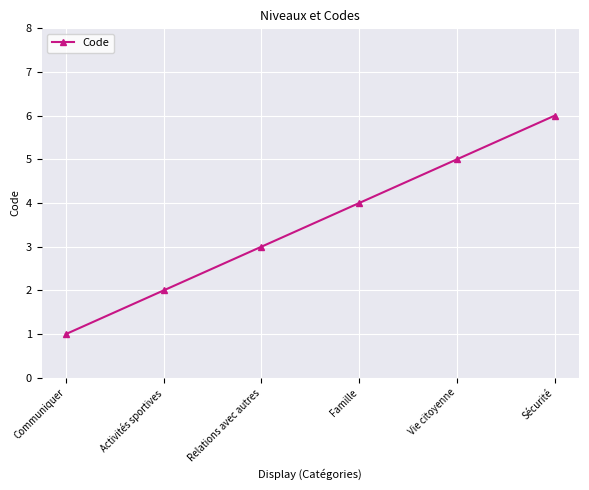

True or false: there are more than 2 points higher than both neighbors.

False